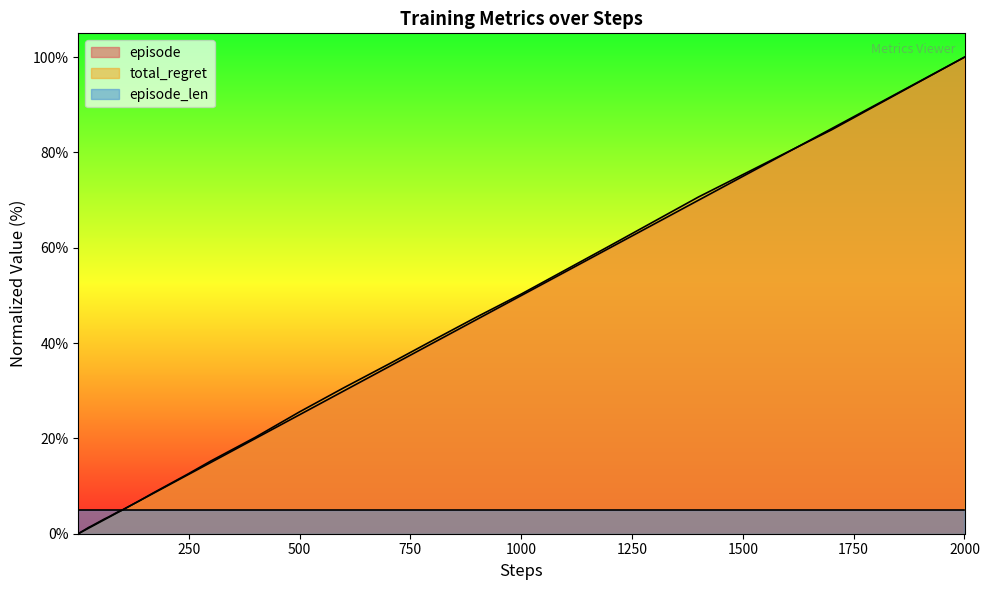

At how many categories does at least one series exceed 16?

11